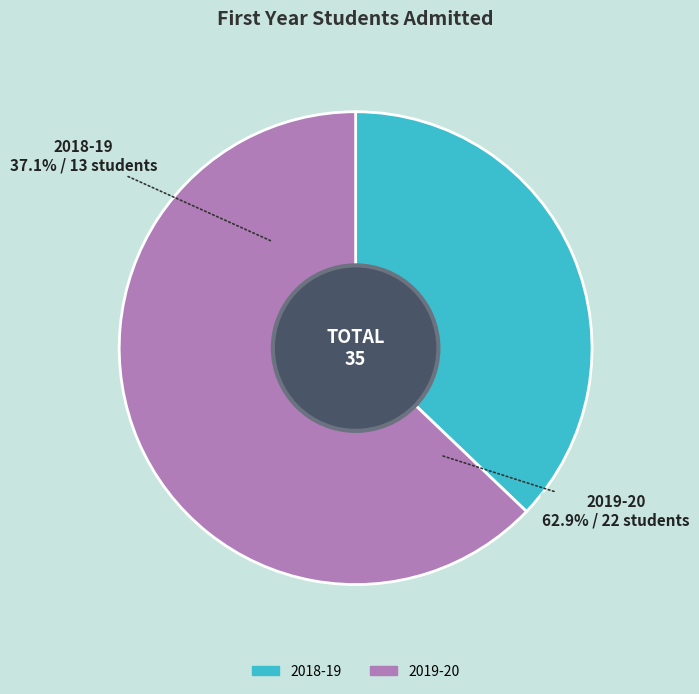

Which slice represents more than half of the pie?

2019-20